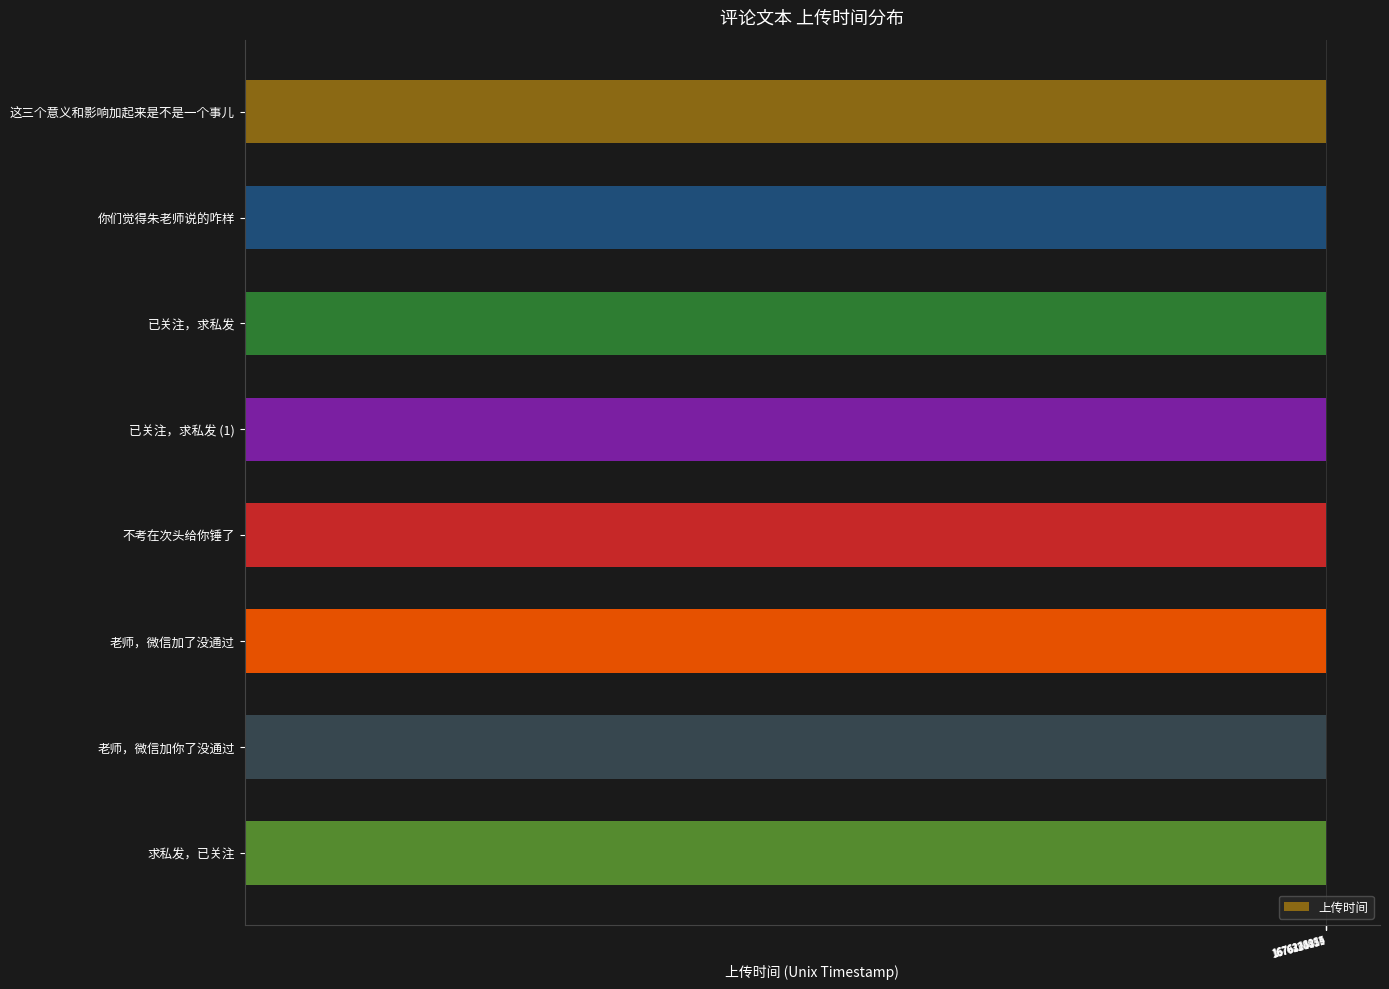

What is the average value?

1676328132